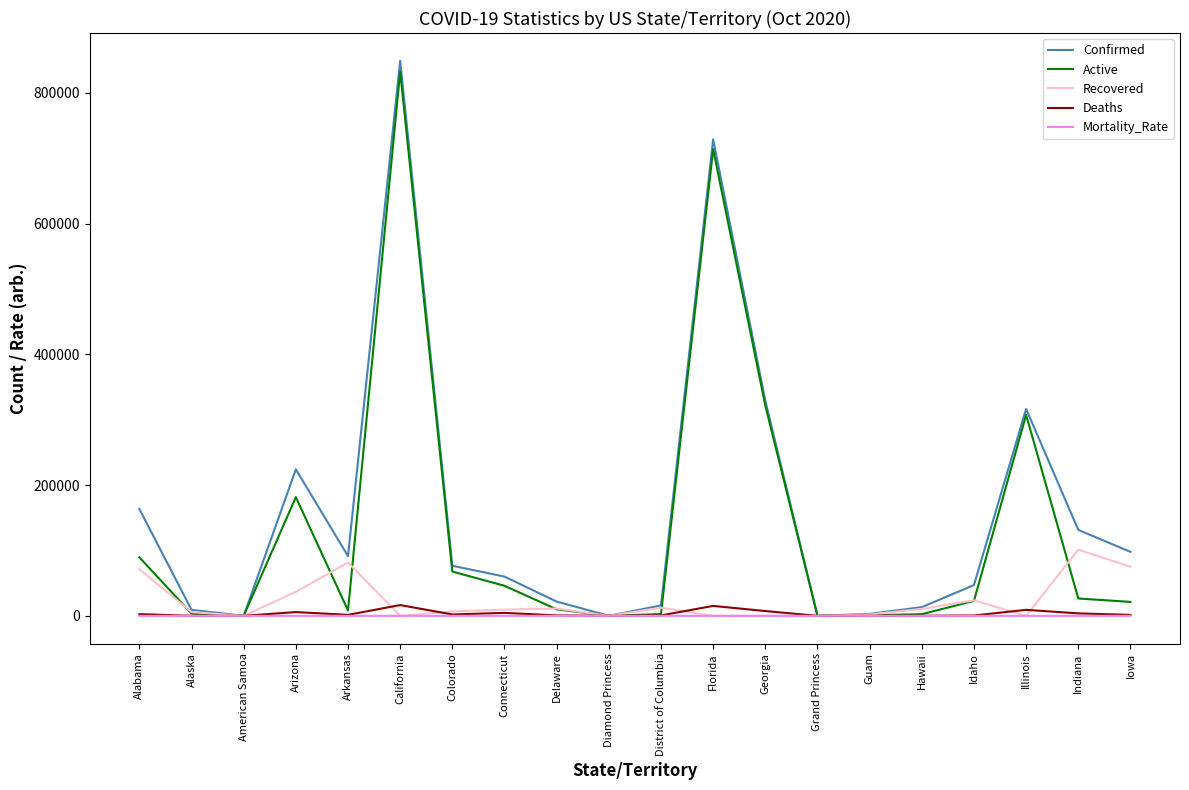

Which series has the largest total across all categories?

Confirmed